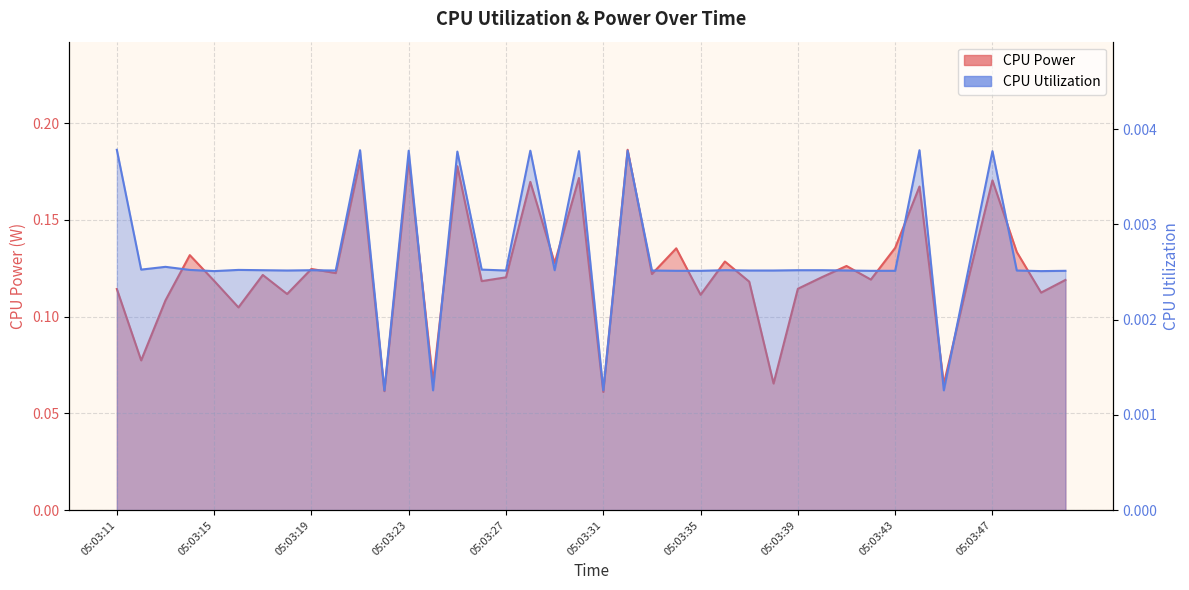

Reading left to right, transcribe all the data shown in this chart.

CPU Power: 05:03:11=0.1	05:03:12=0.1	05:03:13=0.1	05:03:14=0.1	05:03:15=0.1	05:03:16=0.1	05:03:17=0.1	05:03:18=0.1	05:03:19=0.1	05:03:20=0.1	05:03:21=0.2	05:03:22=0.1	05:03:23=0.2	05:03:24=0.1	05:03:25=0.2	05:03:26=0.1	05:03:27=0.1	05:03:28=0.2	05:03:29=0.1	05:03:30=0.2	05:03:31=0.1	05:03:32=0.2	05:03:33=0.1	05:03:34=0.1	05:03:35=0.1	05:03:36=0.1	05:03:37=0.1	05:03:38=0.1	05:03:39=0.1	05:03:40=0.1	05:03:41=0.1	05:03:42=0.1	05:03:43=0.1	05:03:44=0.2	05:03:45=0.1	05:03:46=0.1	05:03:47=0.2	05:03:48=0.1	05:03:49=0.1	05:03:50=0.1
CPU Utilization: 05:03:11=0.0	05:03:12=0.0	05:03:13=0.0	05:03:14=0.0	05:03:15=0.0	05:03:16=0.0	05:03:17=0.0	05:03:18=0.0	05:03:19=0.0	05:03:20=0.0	05:03:21=0.0	05:03:22=0.0	05:03:23=0.0	05:03:24=0.0	05:03:25=0.0	05:03:26=0.0	05:03:27=0.0	05:03:28=0.0	05:03:29=0.0	05:03:30=0.0	05:03:31=0.0	05:03:32=0.0	05:03:33=0.0	05:03:34=0.0	05:03:35=0.0	05:03:36=0.0	05:03:37=0.0	05:03:38=0.0	05:03:39=0.0	05:03:40=0.0	05:03:41=0.0	05:03:42=0.0	05:03:43=0.0	05:03:44=0.0	05:03:45=0.0	05:03:46=0.0	05:03:47=0.0	05:03:48=0.0	05:03:49=0.0	05:03:50=0.0